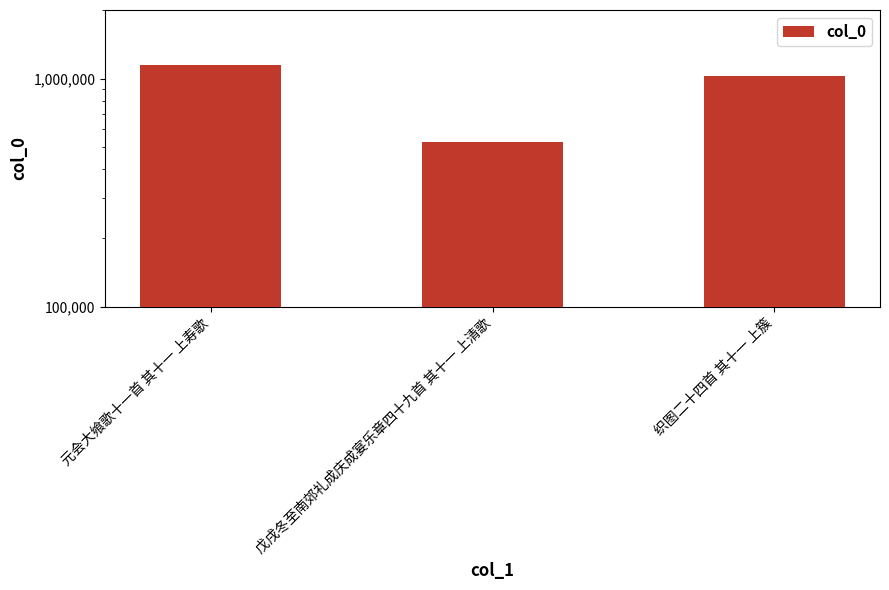

Rank the categories by value from highest to lowest.

元会大飨歌十一首 其十一 上寿歌, 织图二十四首 其十一 上簇, 戊戌冬至南郊礼成庆成宴乐章四十九首 其十一 上清歌